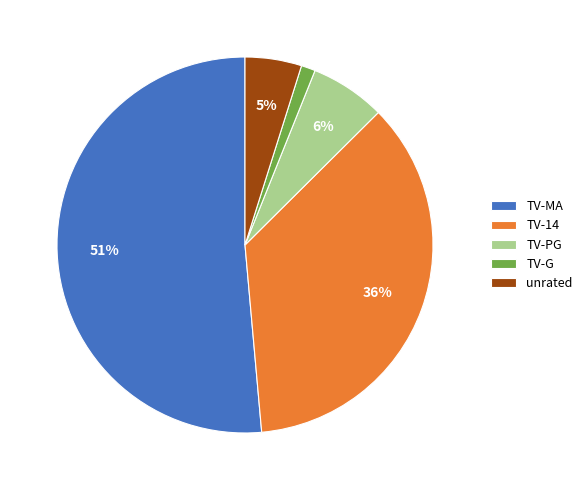

To the nearest percent, what is the combined percentage of TV-MA and TV-PG?

58%